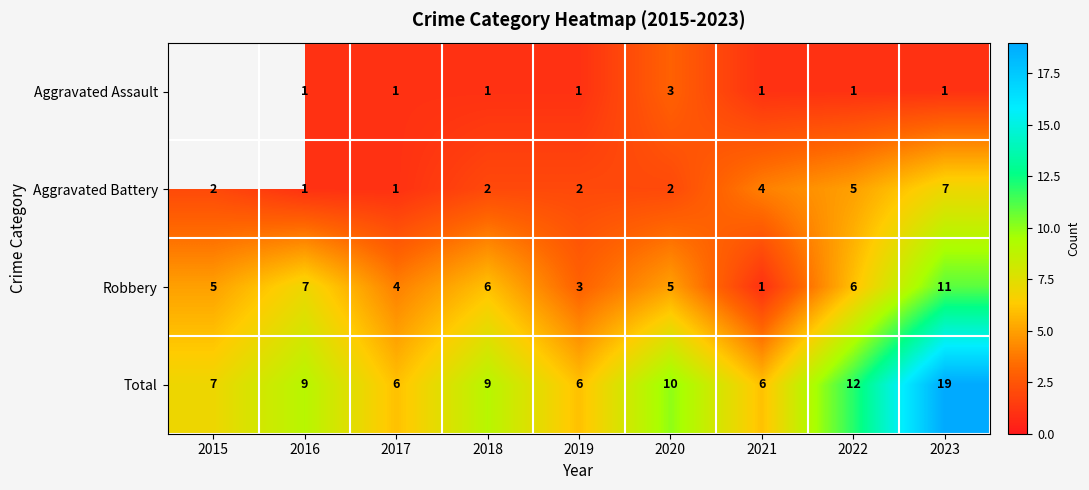

What is the difference between the maximum and second lowest values in the Aggravated Battery series?

6